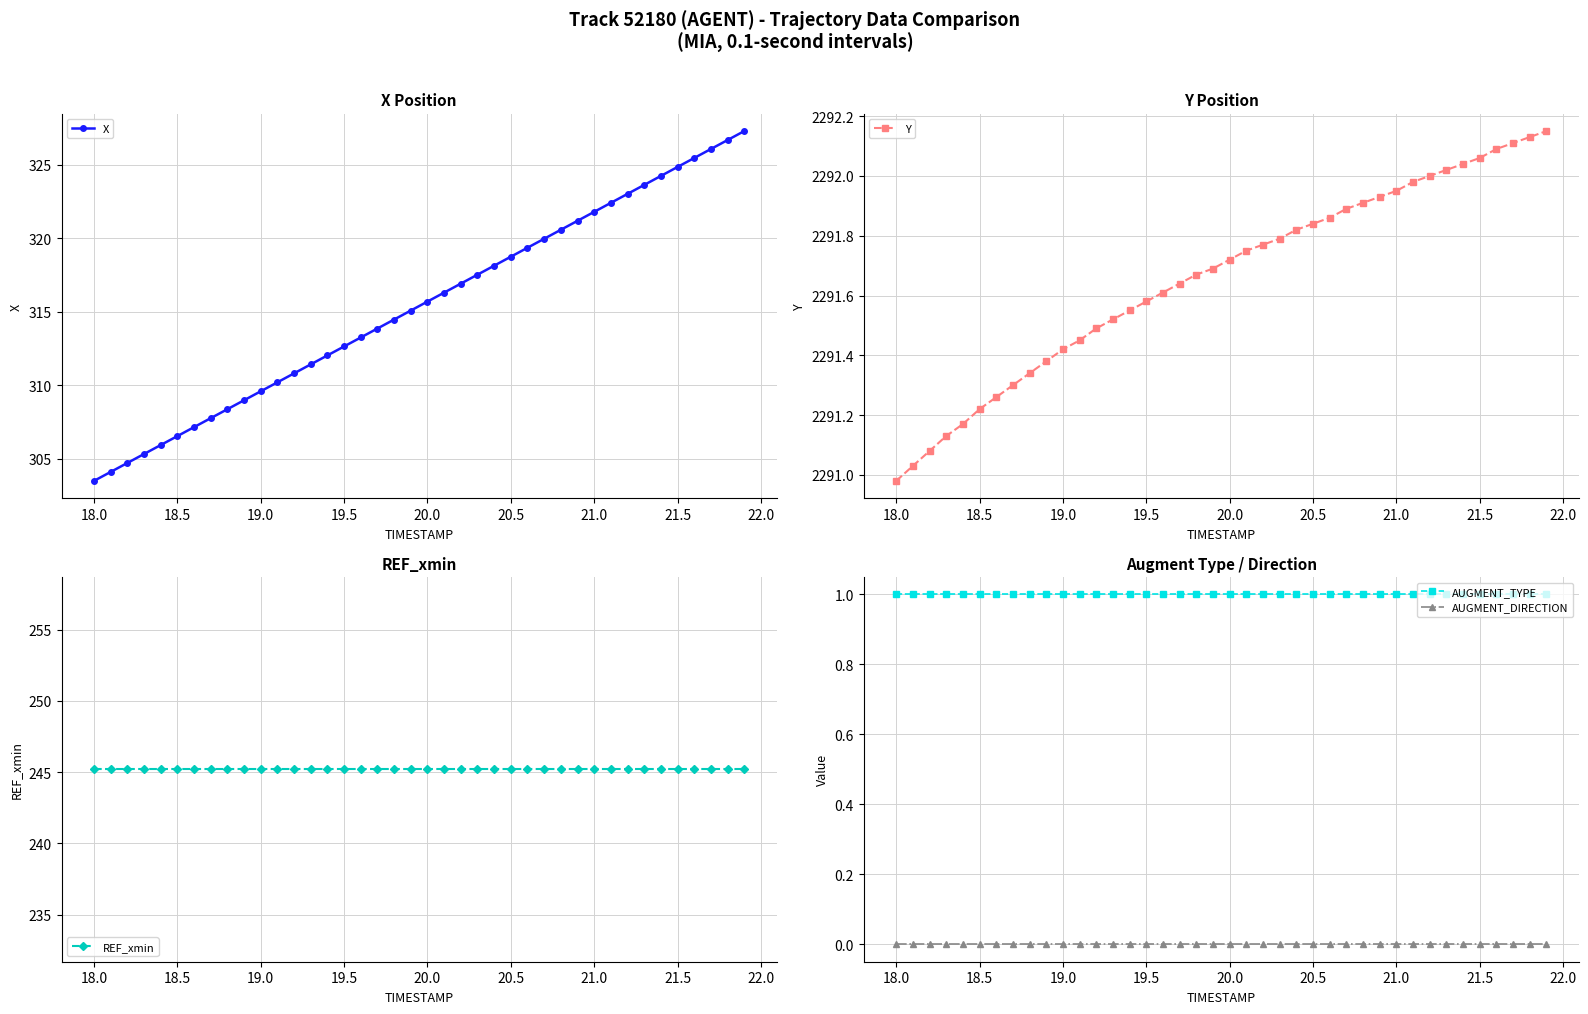

True or false: AUGMENT_TYPE and AUGMENT_DIRECTION intersect in this chart.

False